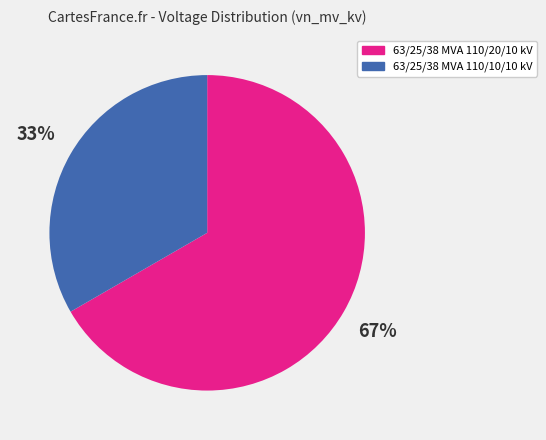

Which category has the smallest portion of the pie?

63/25/38 MVA 110/10/10 kV